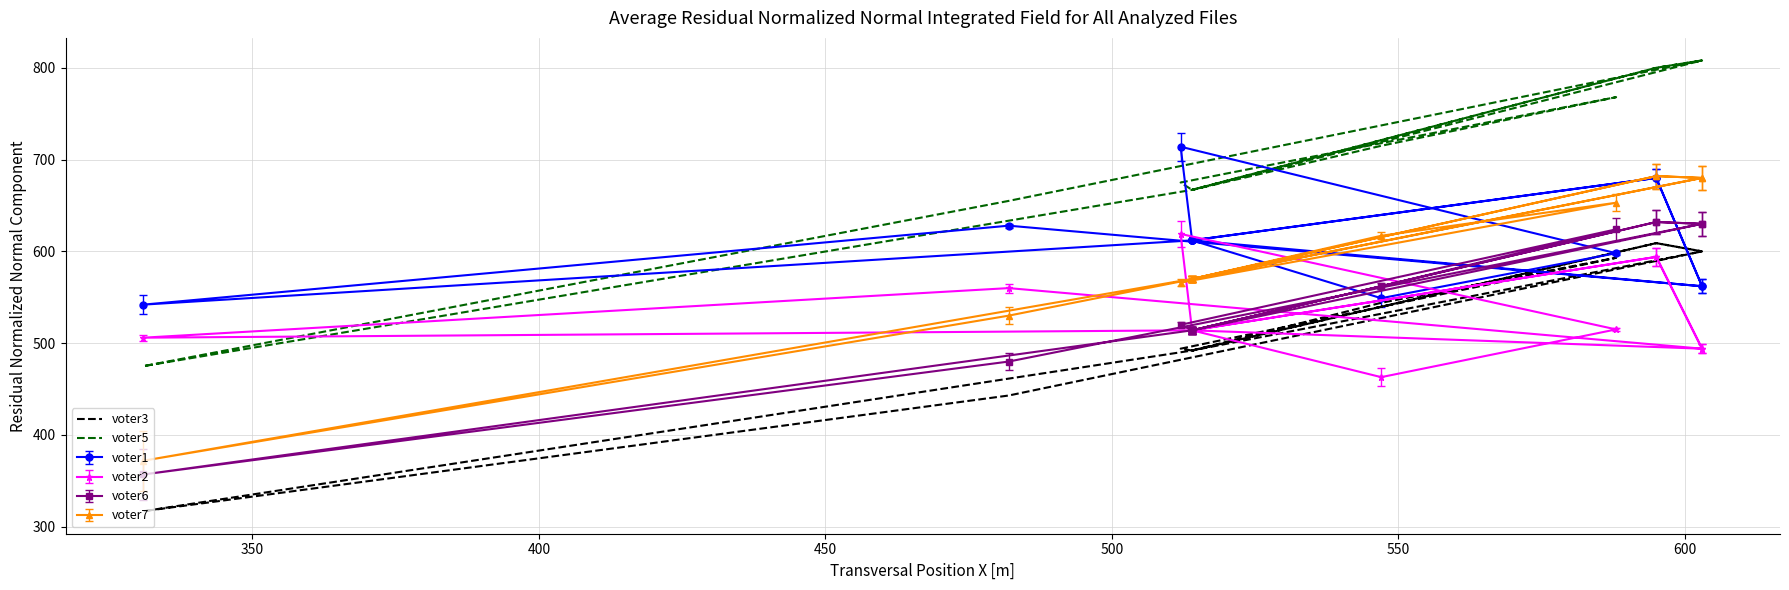

True or false: voter3 and voter5 cross at least once.

False